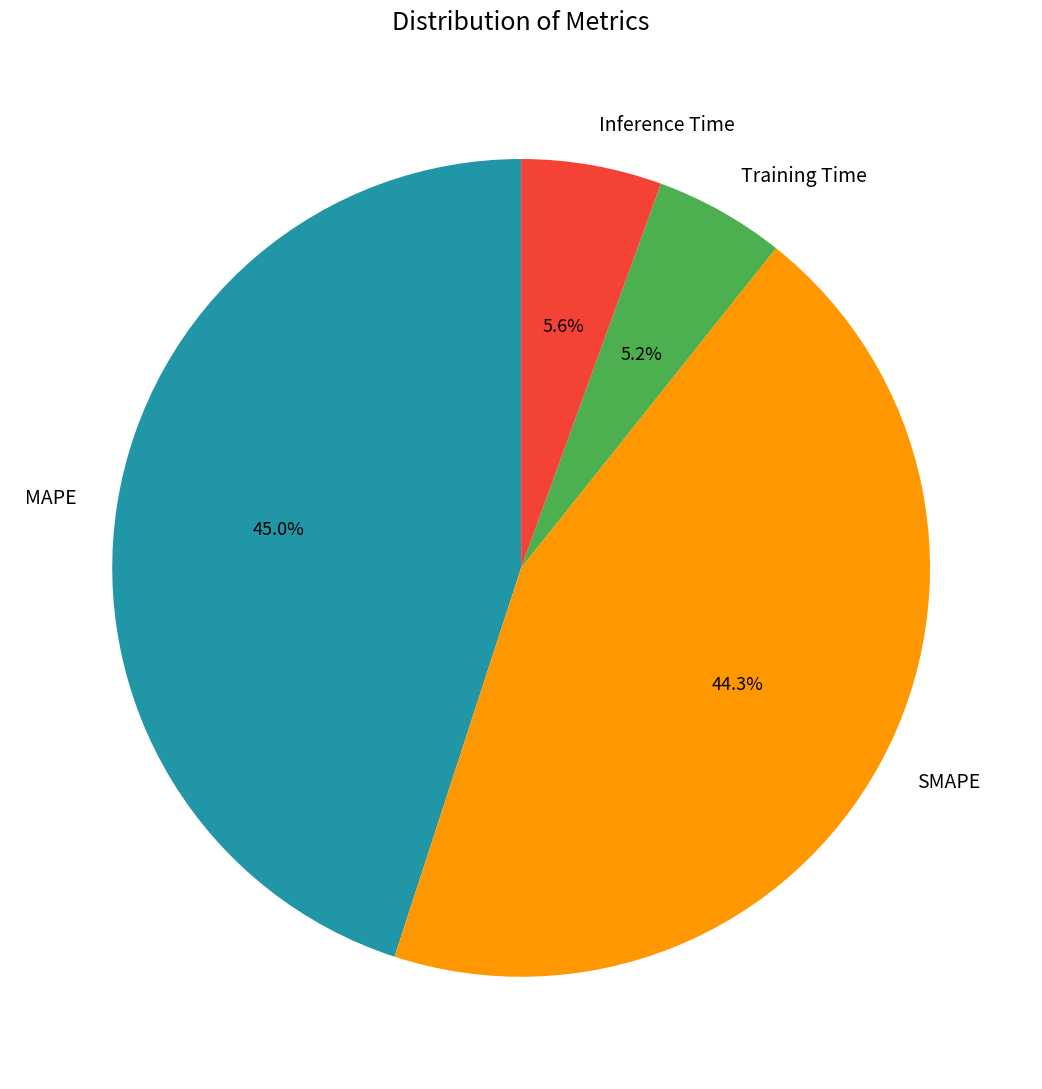

How many slices are in this pie chart?

4